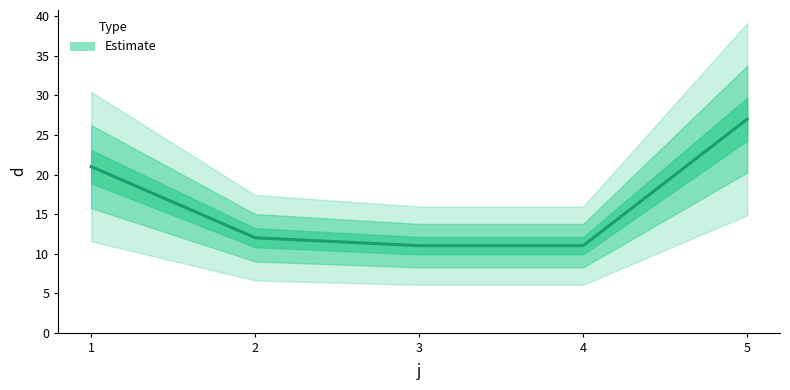

The chart shows a value of 44 at 5. True or false?

False